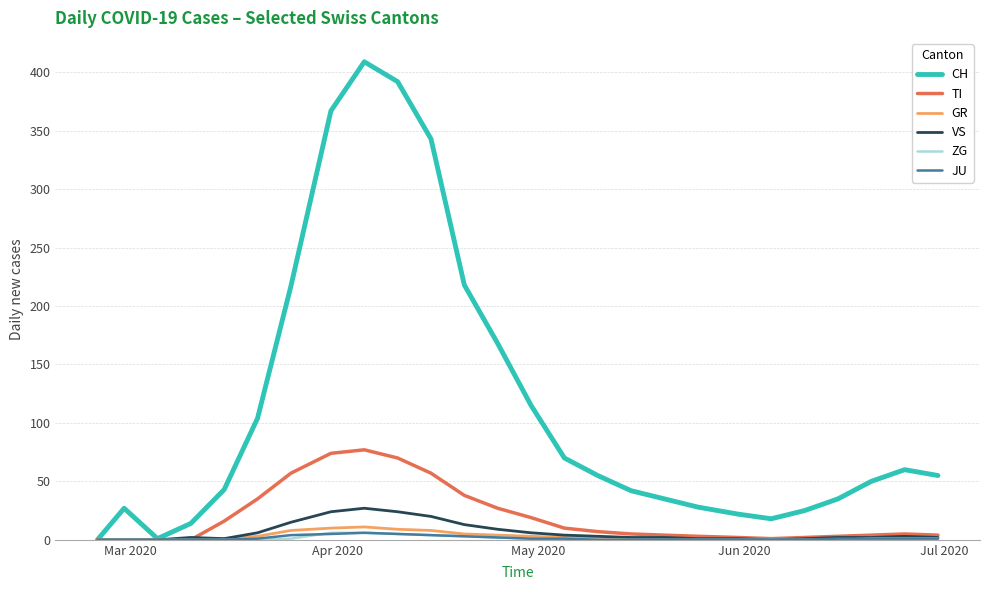

What is the maximum value shown in the chart?

409